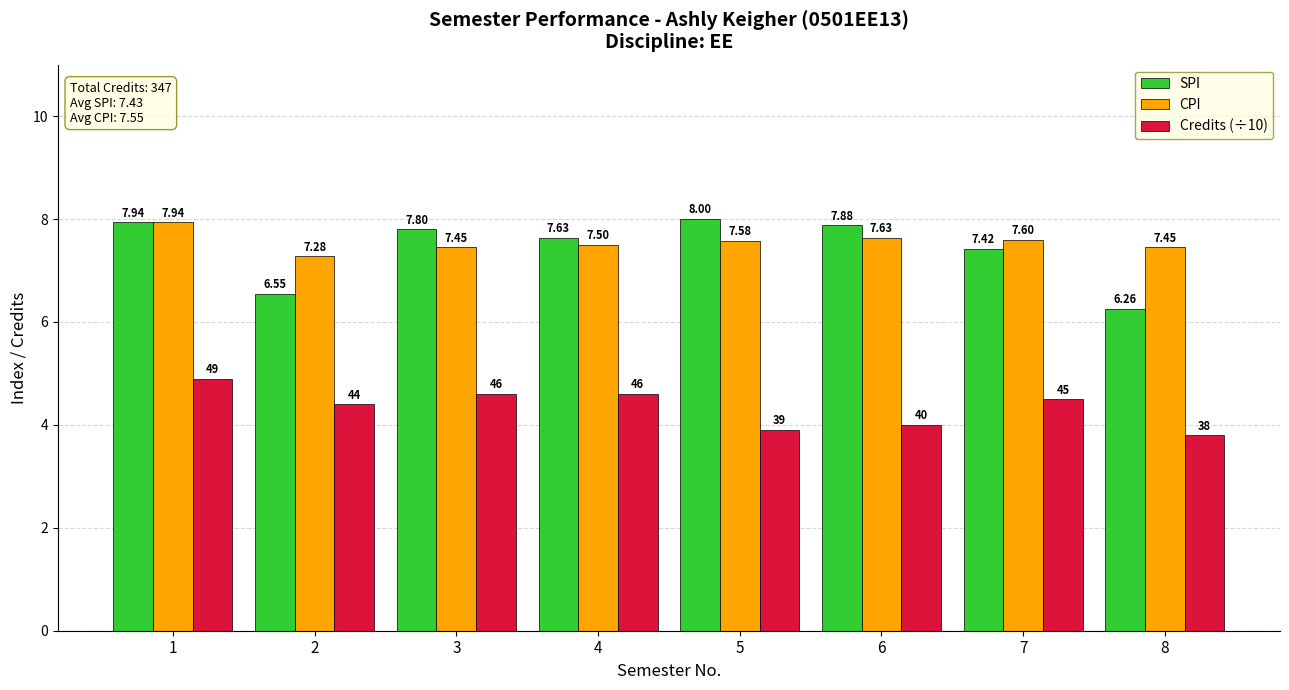

Between 1 and 2, which series saw the biggest shift?

SPI